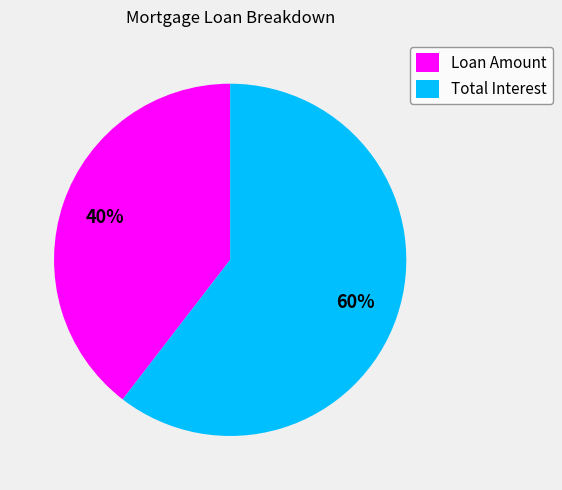

To the nearest percent, what is the combined percentage of Total Interest and Loan Amount?

100%